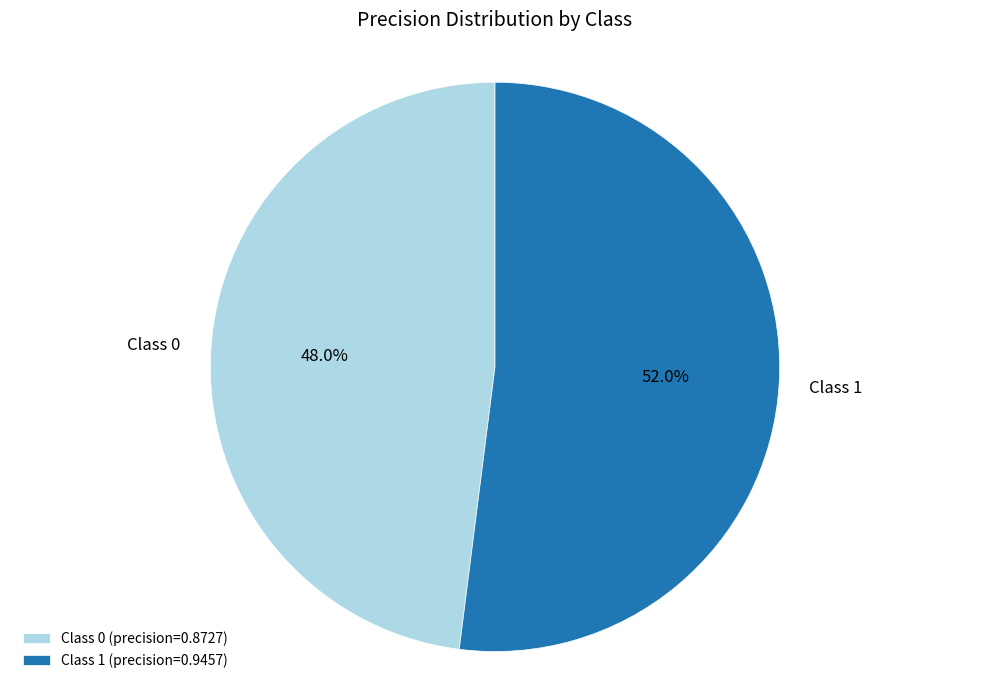

Rank the categories by value from highest to lowest.

Class 1 (precision=0.9457), Class 0 (precision=0.8727)